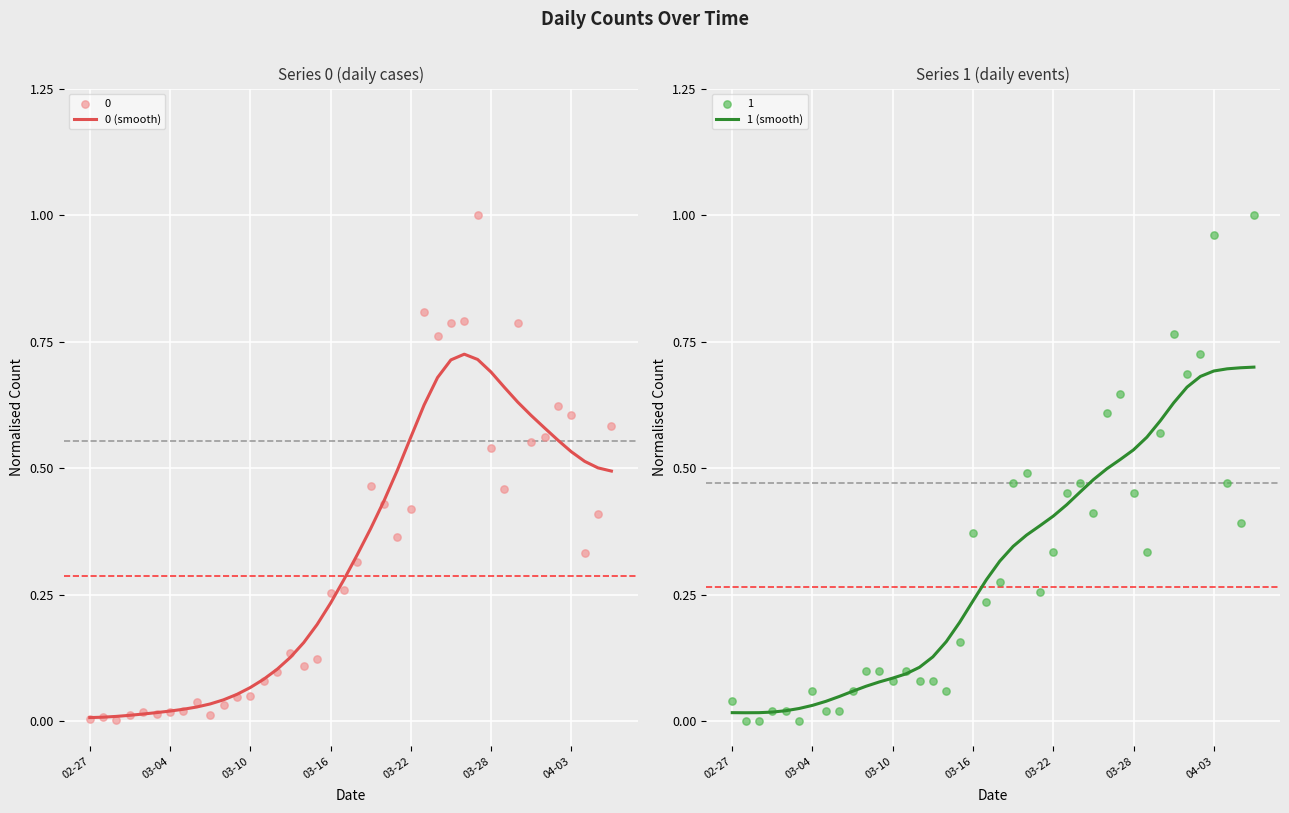

Which series has the largest Y range (max minus min)?

0 (smooth)